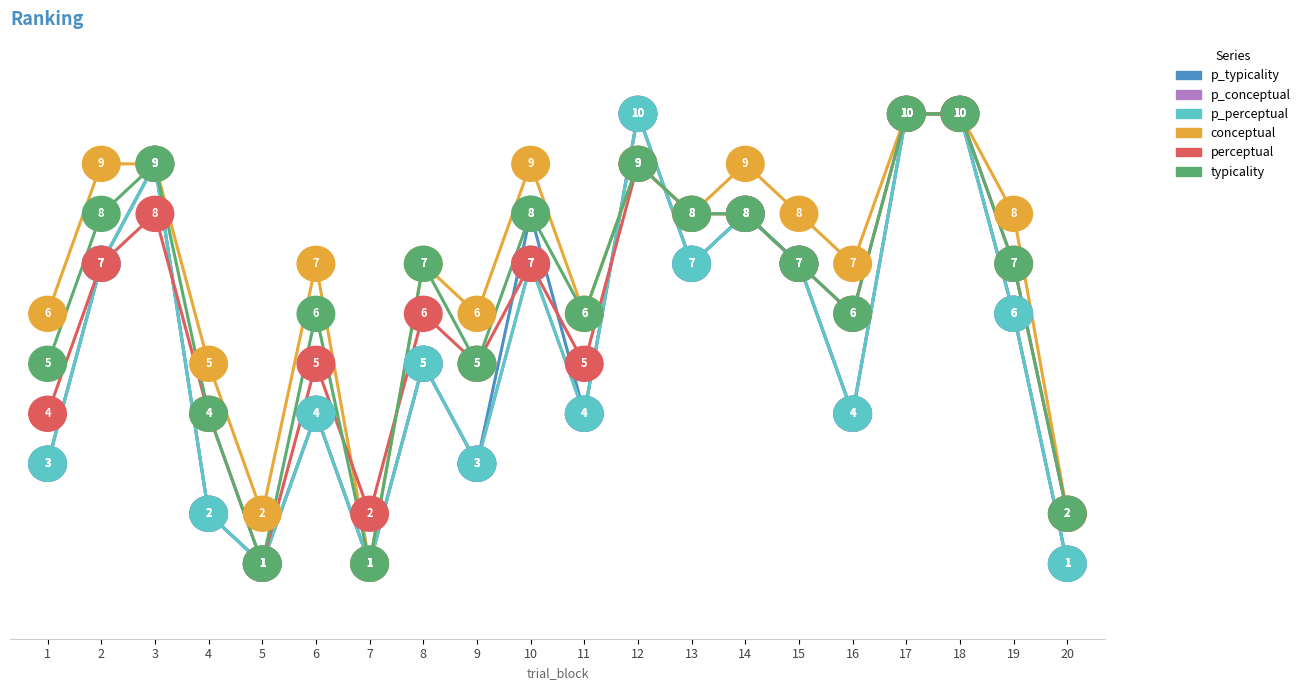

Is this an area chart (filled region under the line)?

No